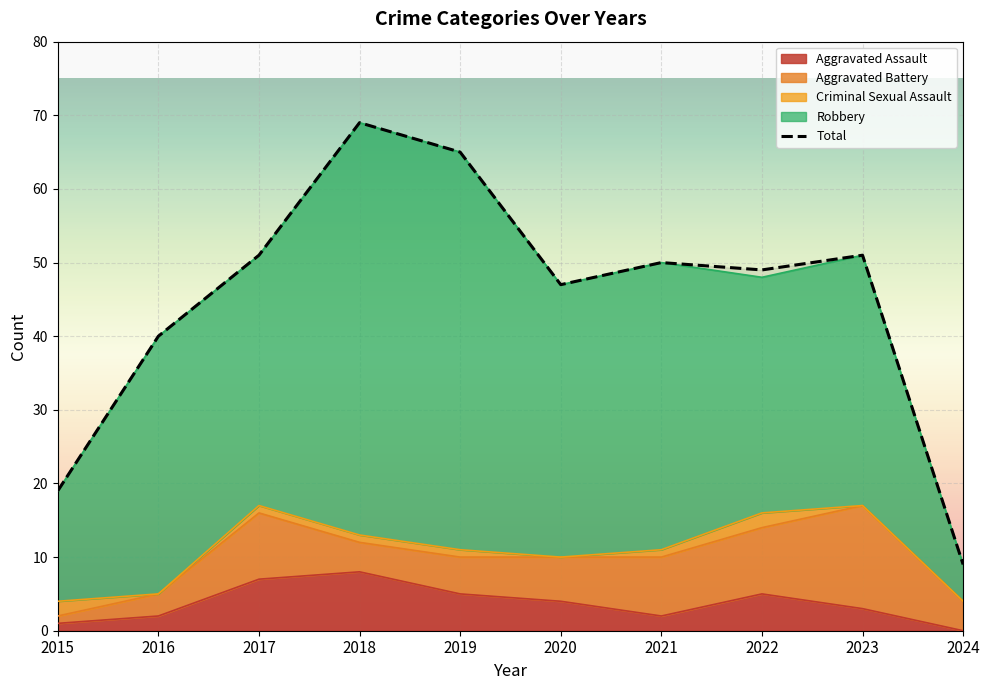

Where is the data nearest to the value 39?

2016